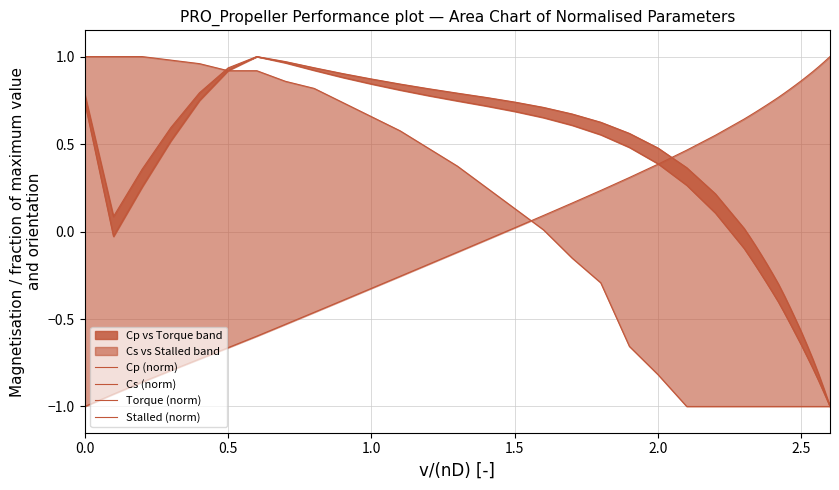

What are all the series names shown in the legend?

Cp (norm), Cs (norm), Torque (norm), Stalled (norm)